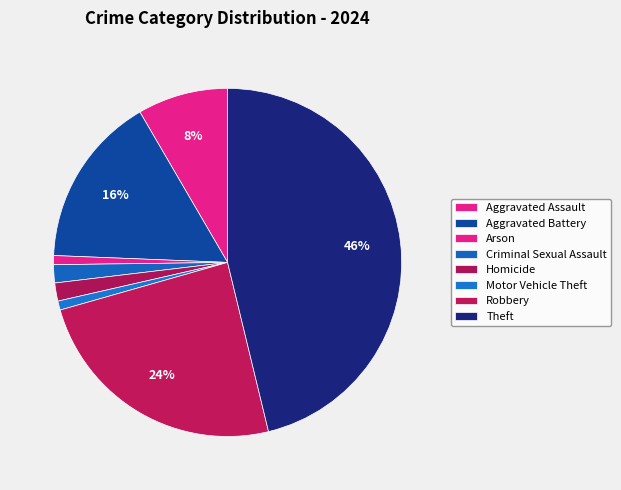

Count the number of slices in the pie.

8